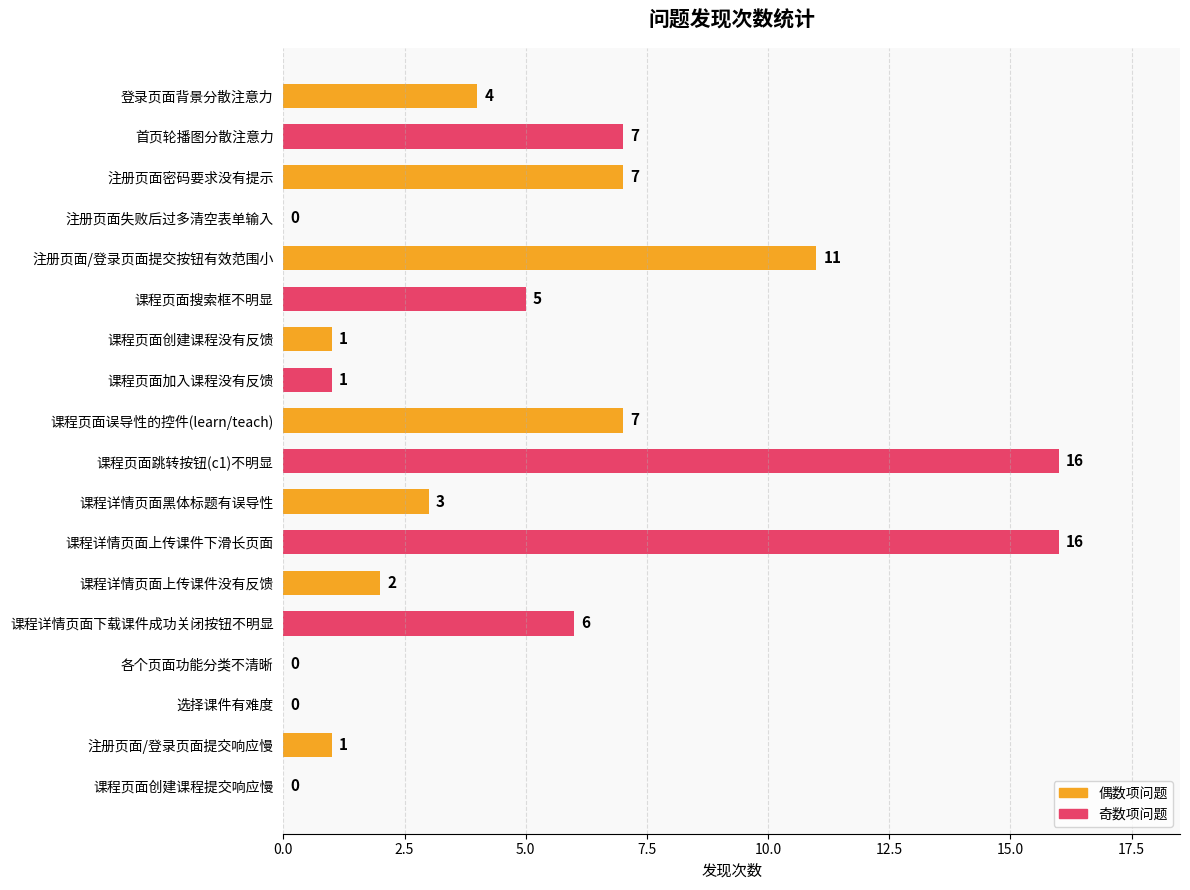

Are the bars horizontal?

Yes